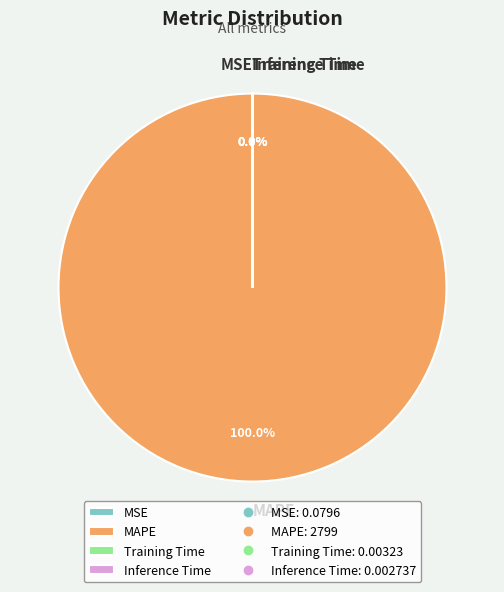

Rank the categories by value from lowest to highest.

Inference Time, Training Time, MSE, MAPE